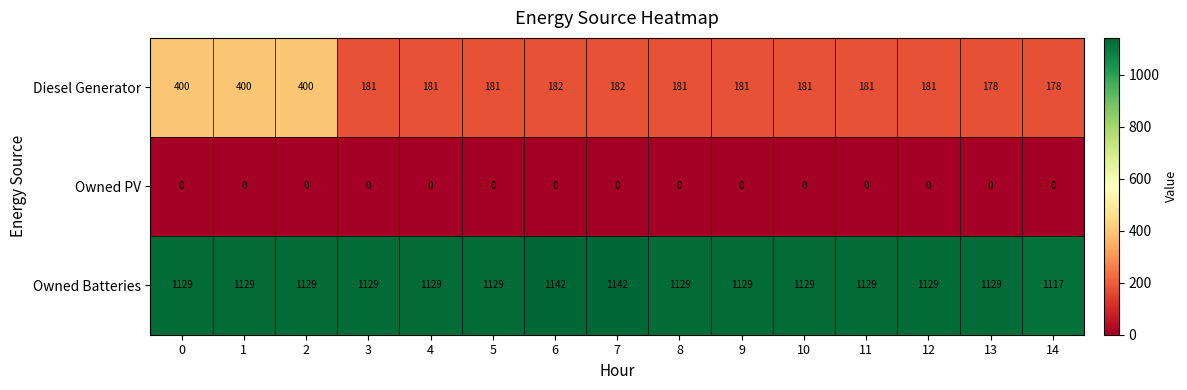

Count the number of data series in this chart.

3